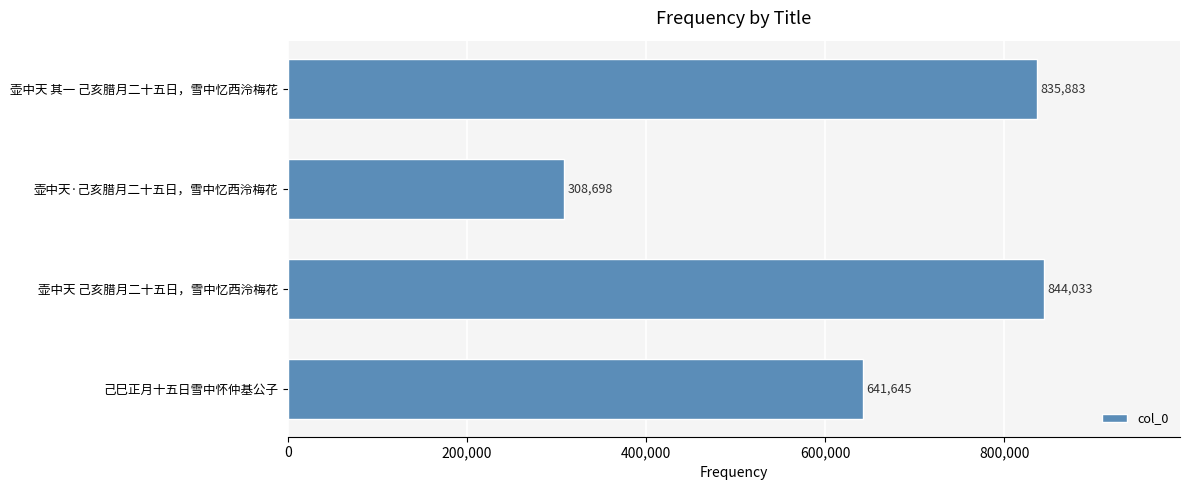

Reading top to bottom, transcribe all the data shown in this chart.

壶中天 其一 己亥腊月二十五日，雪中忆西泠梅花=835883	壶中天·己亥腊月二十五日，雪中忆西泠梅花=308698	壶中天 己亥腊月二十五日，雪中忆西泠梅花=844033	己巳正月十五日雪中怀仲基公子=641645